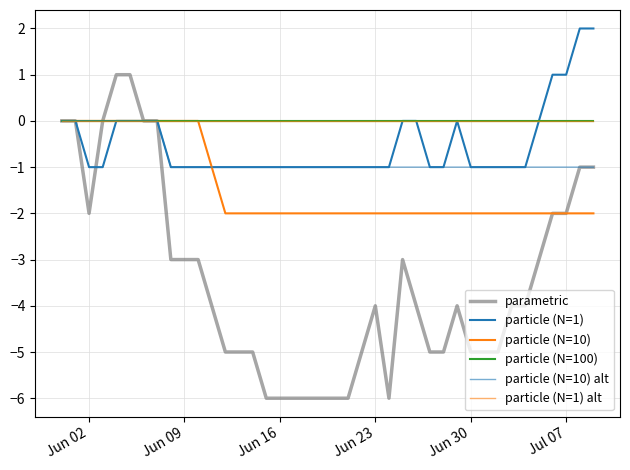

Is this an area chart (filled region under the line)?

No